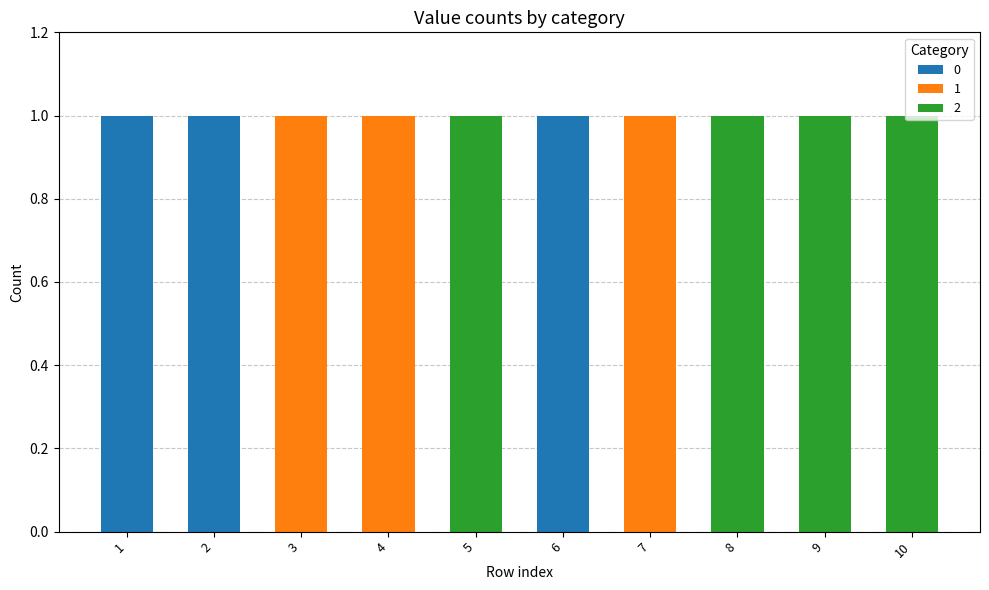

The value of 0 at 4 is 0. True or false?

True